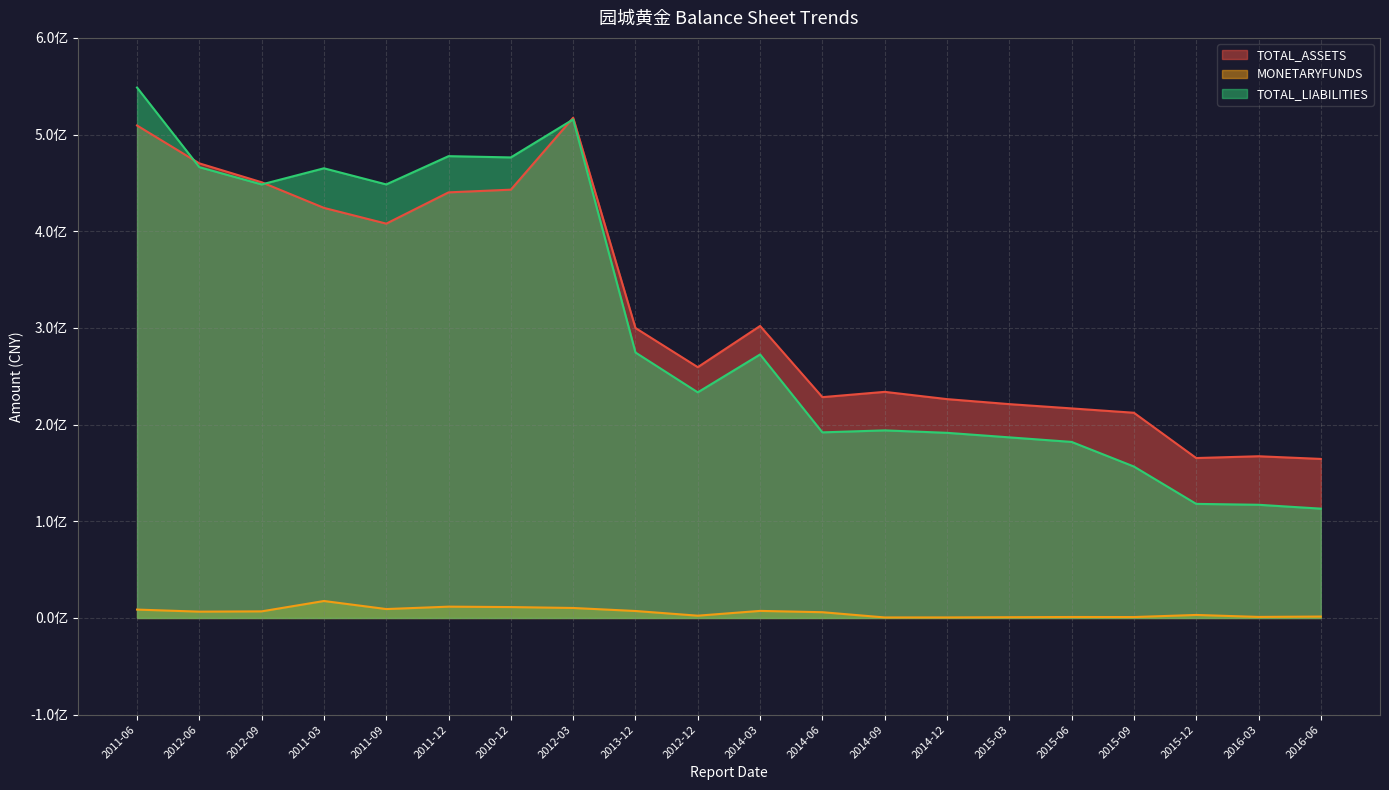

Reading right to left, transcribe all the data shown in this chart.

TOTAL_ASSETS: 164519113.4	167280498.7	165423300.7	212270254.1	216761310.9	221189983.5	226377313.4	233879205.7	228420885.2	302026402.8	259420180.7	299921366.5	517442420.1	443013179.8	440225033.5	407873162.2	424177973.7	450676365.2	470218831.4	509395150.2
MONETARYFUNDS: 1463784.2	1100008.9	3130220.7	955806.5	1017936.4	795440.8	575498.4	561794.3	5962924.5	7323249.5	2379523.3	7220369.7	10342027.5	11288790.9	11706509.6	9230868.0	17559034.8	6840469.9	6543332.2	8680401.0
TOTAL_LIABILITIES: 113091860.0	117088413.7	118022949.6	156648619.9	182108282.3	186823893.6	191512018.9	194038585.8	191987322.4	272561157.7	233376562.9	274600314.5	515685149.8	476366821.9	477677813.4	448437923.6	465128633.5	448433313.0	466303811.8	548646717.0